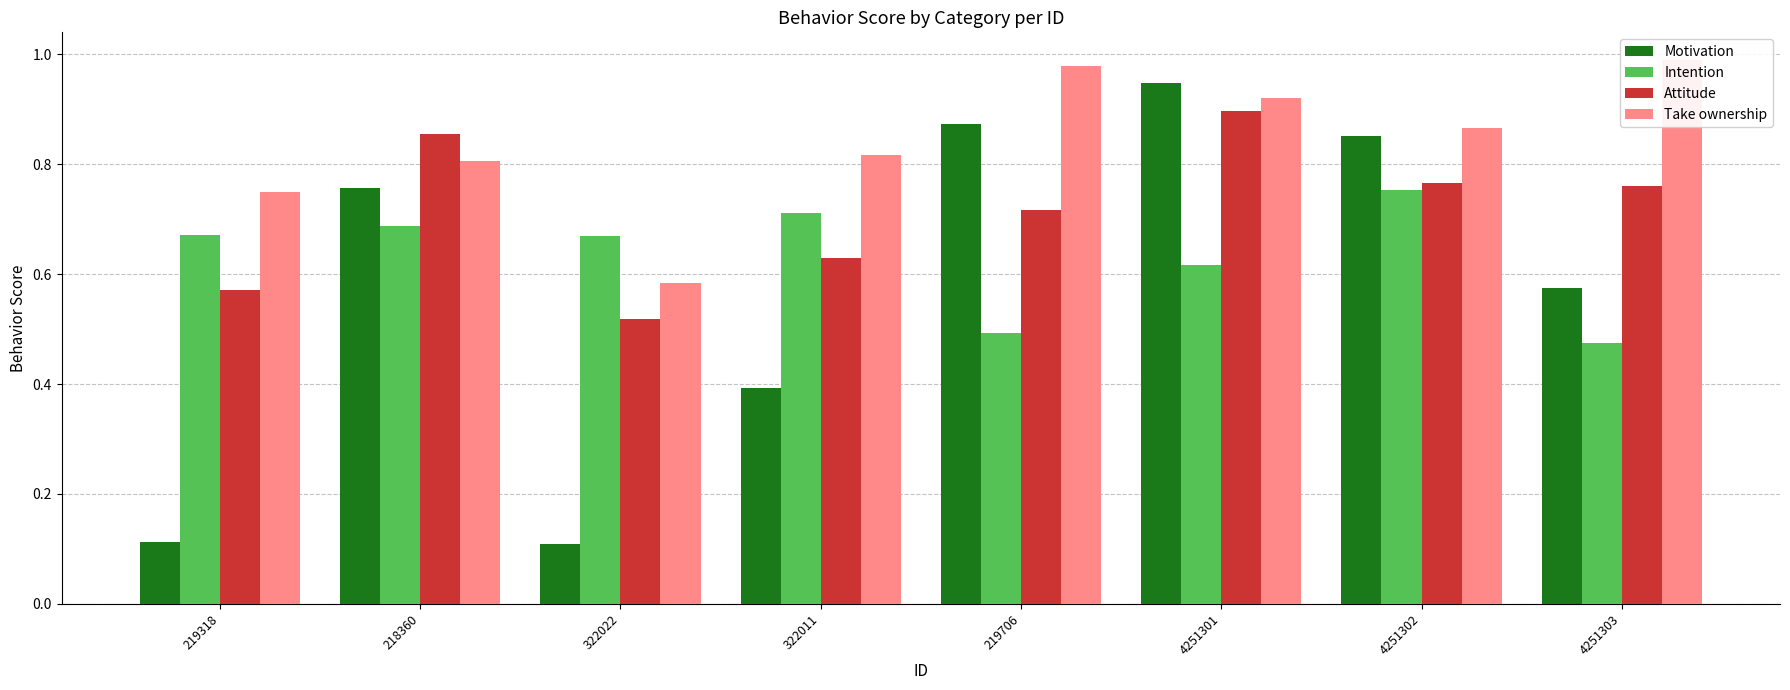

Which series has the largest total across all categories?

Take ownership